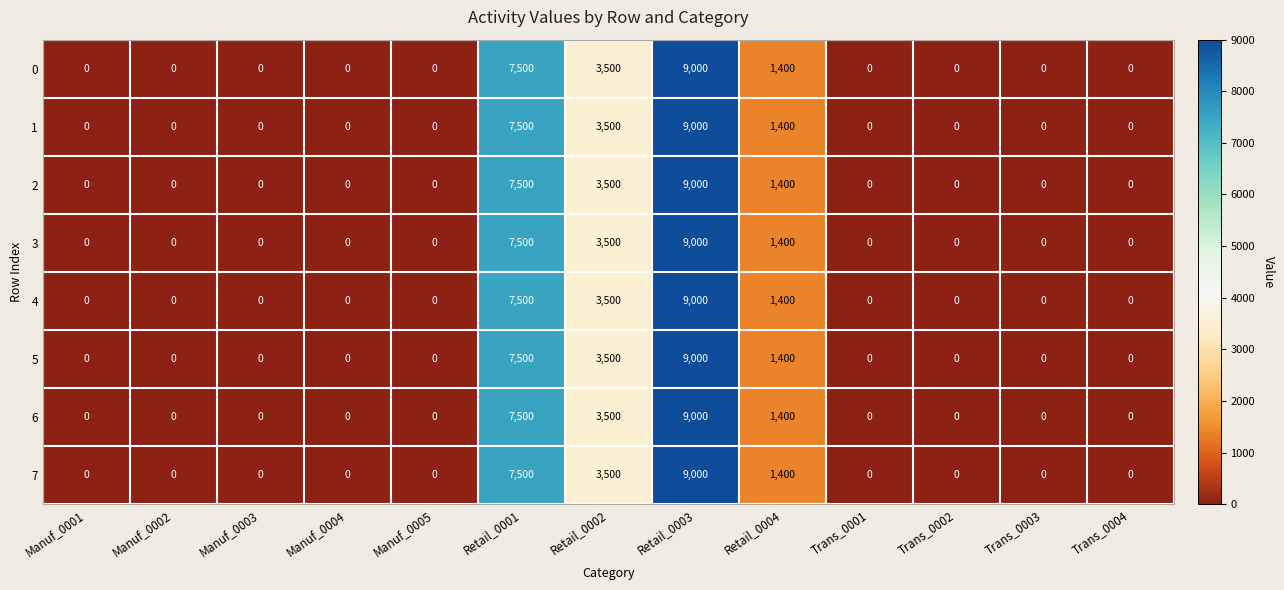

The 5 series shows 3500 at Retail_0002. True or false?

True